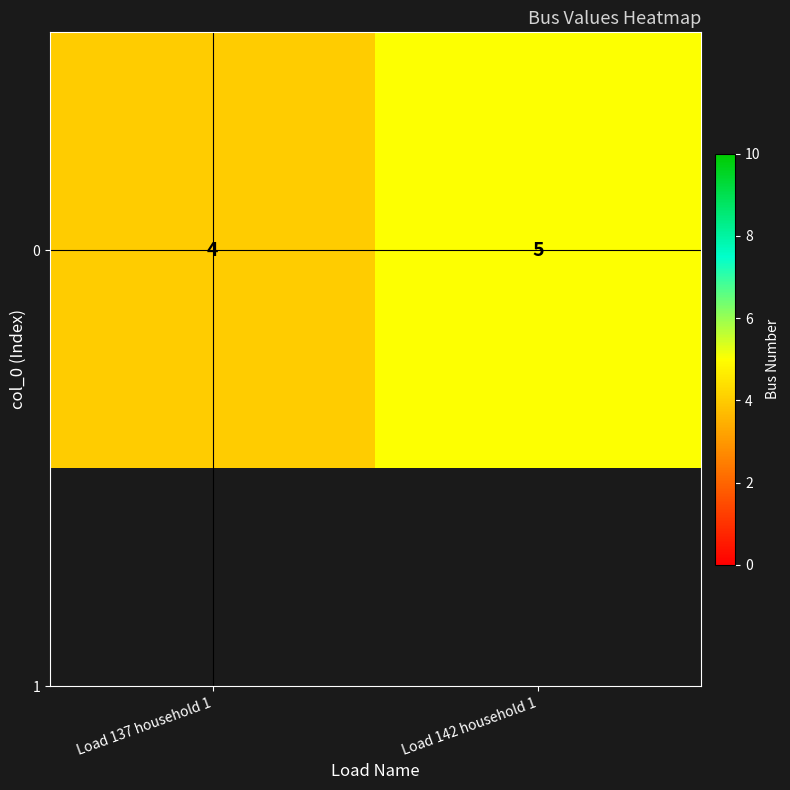

The value at Load 137 household 1 is 4. True or false?

True